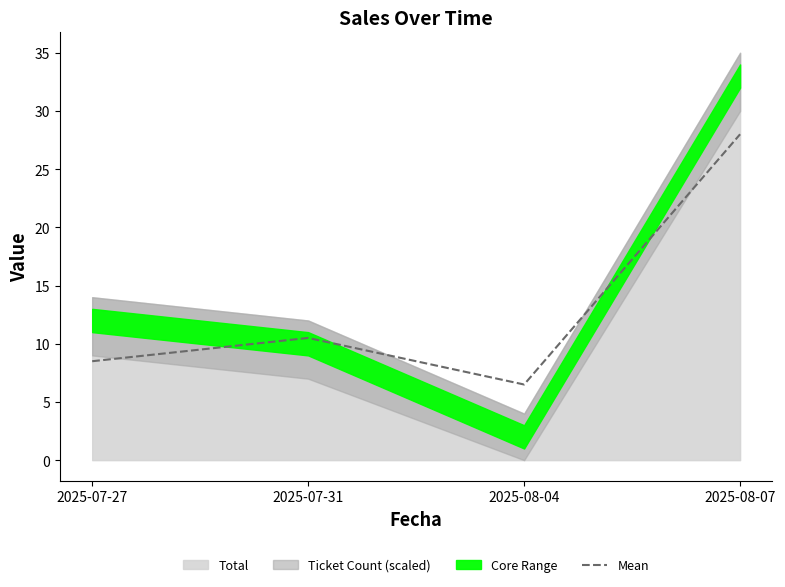

How many data points are above 10?

2